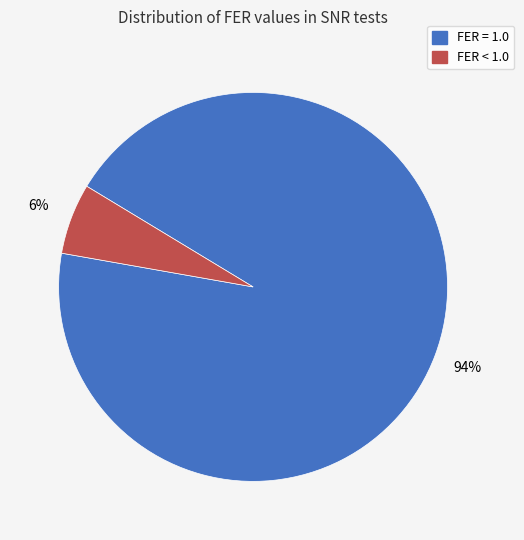

Combined, do FER = 1.0 and FER < 1.0 account for over 50%?

Yes